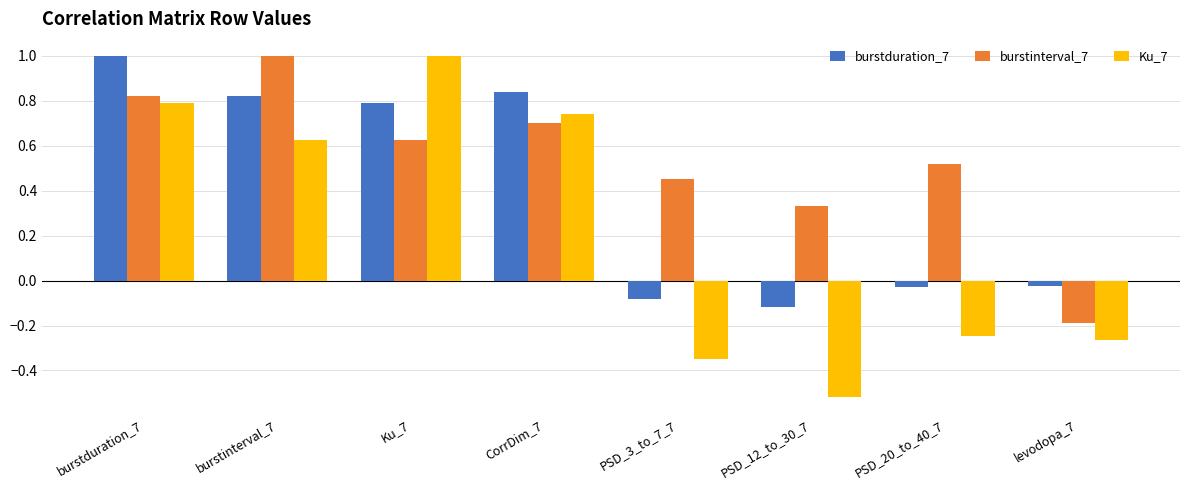

Which category has the highest value in the Ku_7 series?

Ku_7